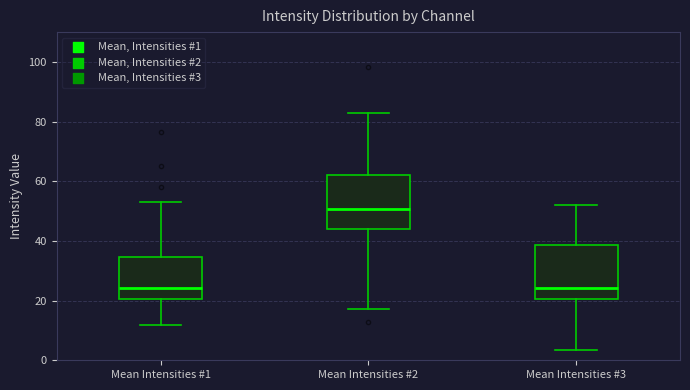

Reading left to right, transcribe this box plot: for each box, give where its median line is, the range the box spans, and where its two whiskers end, as read against the y-axis. The values are not printed on the chart, so give them approximately, as read against the axis.

Mean Intensities #1: median 24, box 20 to 34, whiskers 12 to 54
Mean Intensities #2: median 50, box 44 to 62, whiskers 18 to 82
Mean Intensities #3: median 24, box 20 to 38, whiskers 4 to 52